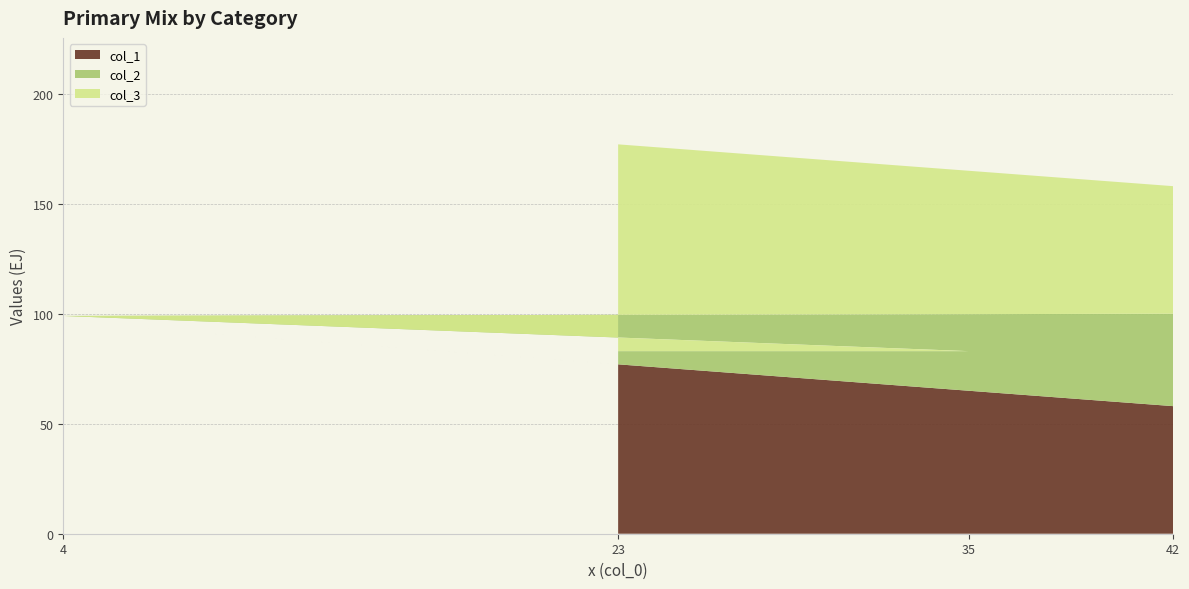

Reading left to right, extract all data points from this chart.

col_1: 23=77	35=65	4=96	42=58
col_2: 23=6	35=18	4=3	42=42
col_3: 23=94	35=82	4=97	42=58